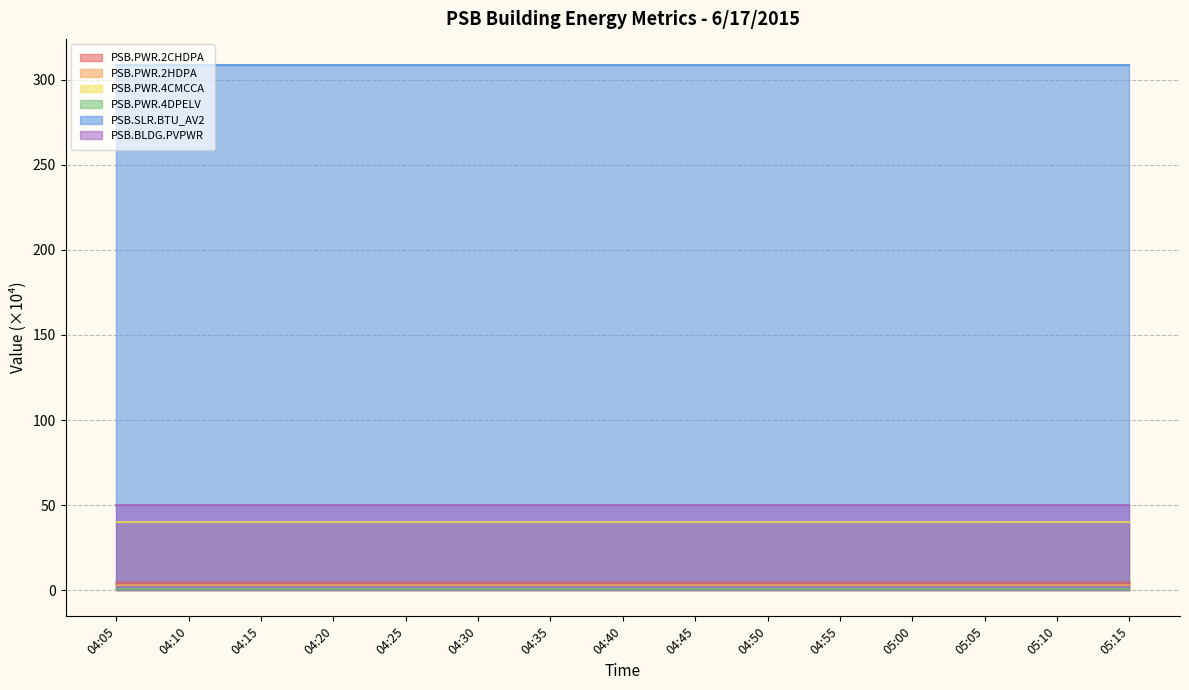

True or false: PSB.PWR.2CHDPA and PSB.PWR.4CMCCA intersect in this chart.

False